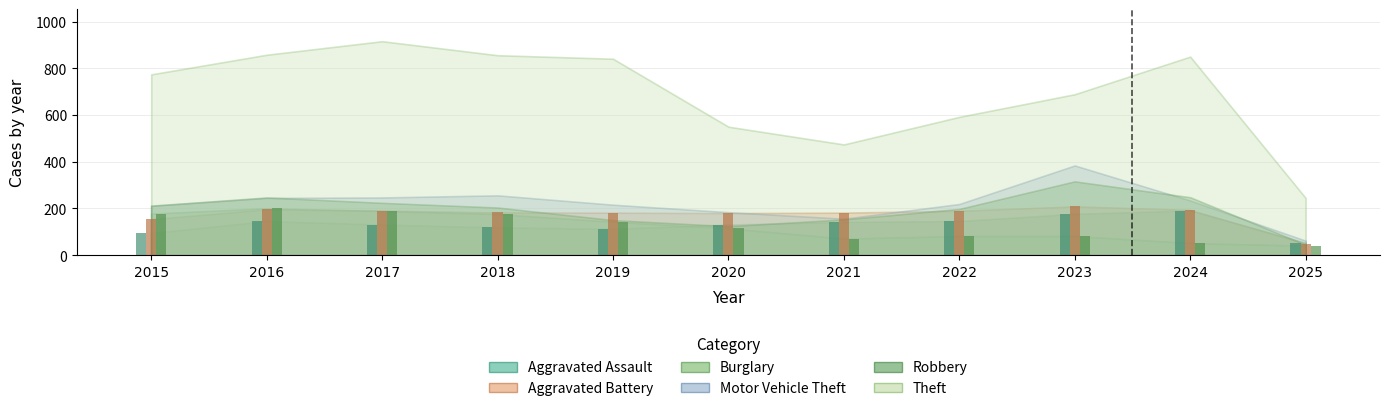

At which label does Aggravated Assault first exceed 131?

2016